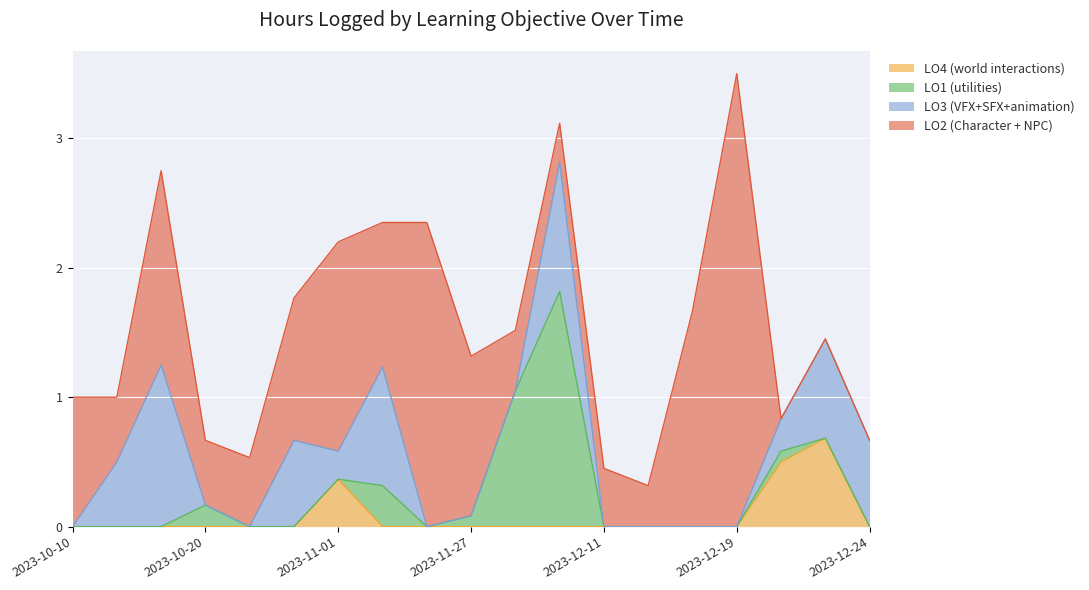

Rank the categories by LO1 (utilities) value from lowest to highest.

2023-10-10, 2023-10-12, 2023-10-18, 2023-10-21, 2023-10-23, 2023-11-01, 2023-11-03, 2023-12-11, 2023-12-12, 2023-12-13, 2023-12-19, 2023-12-22, 2023-12-24, 2023-11-27, 2023-12-20, 2023-10-20, 2023-11-02, 2023-12-05, 2023-12-06